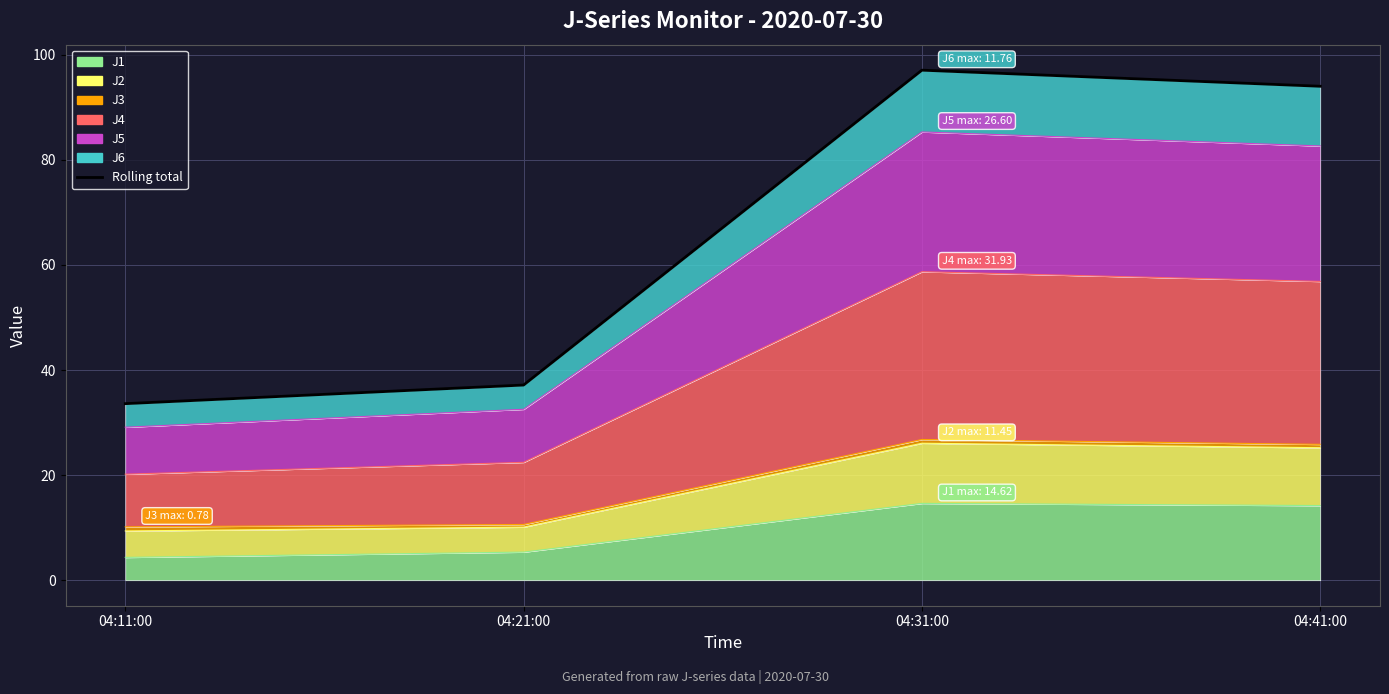

True or false: the data shows 64.3 at 04:31:00.

False